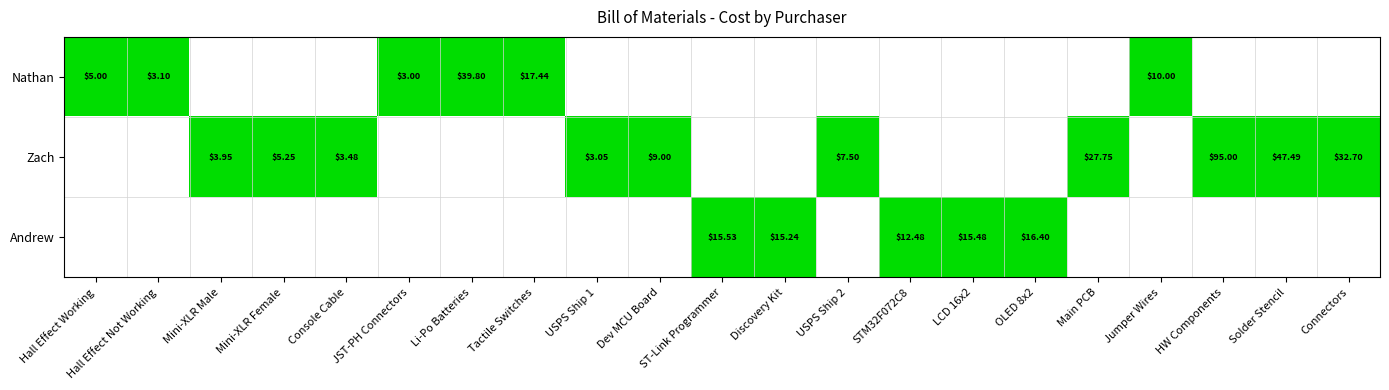

Is the value of Nathan at Li-Po Batteries greater than the value of Zach at USPS Ship 1?

Yes